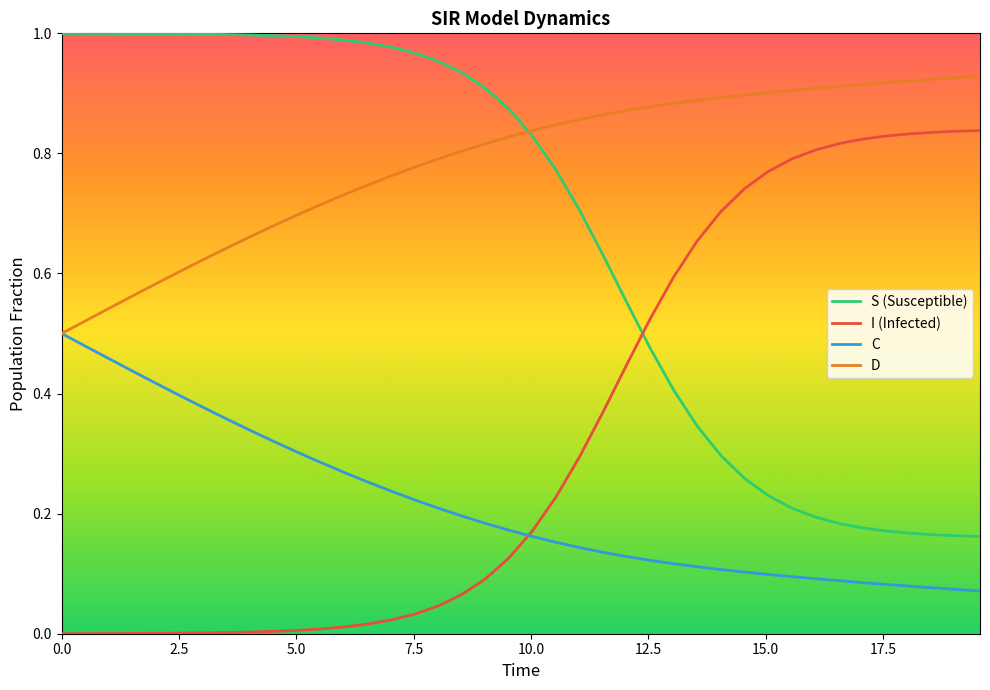

Which series has the largest total across all categories?

D